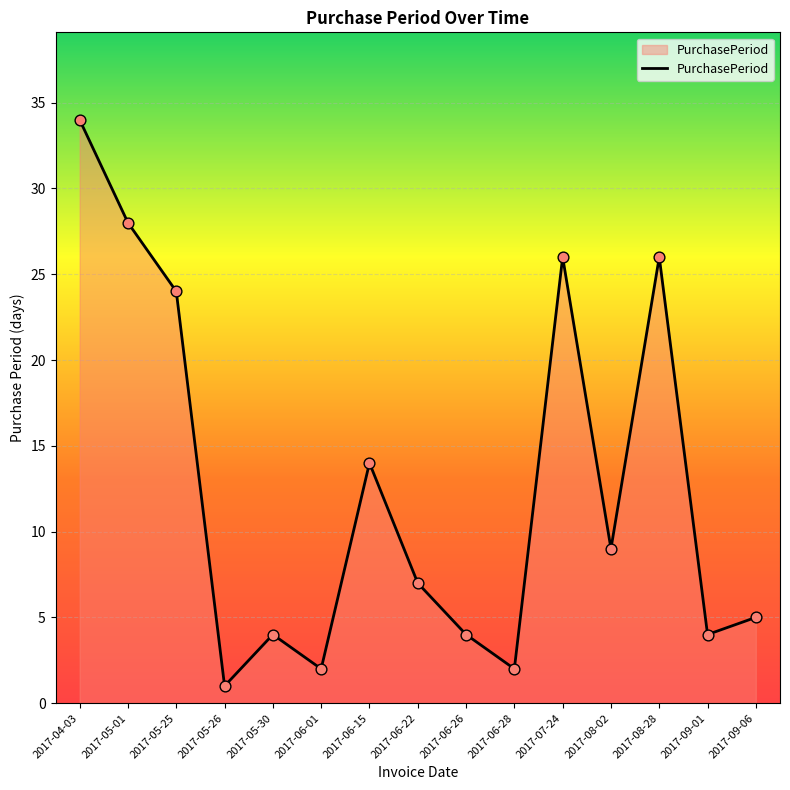

Between 2017-09-06 and 2017-09-01, which is larger?

2017-09-06